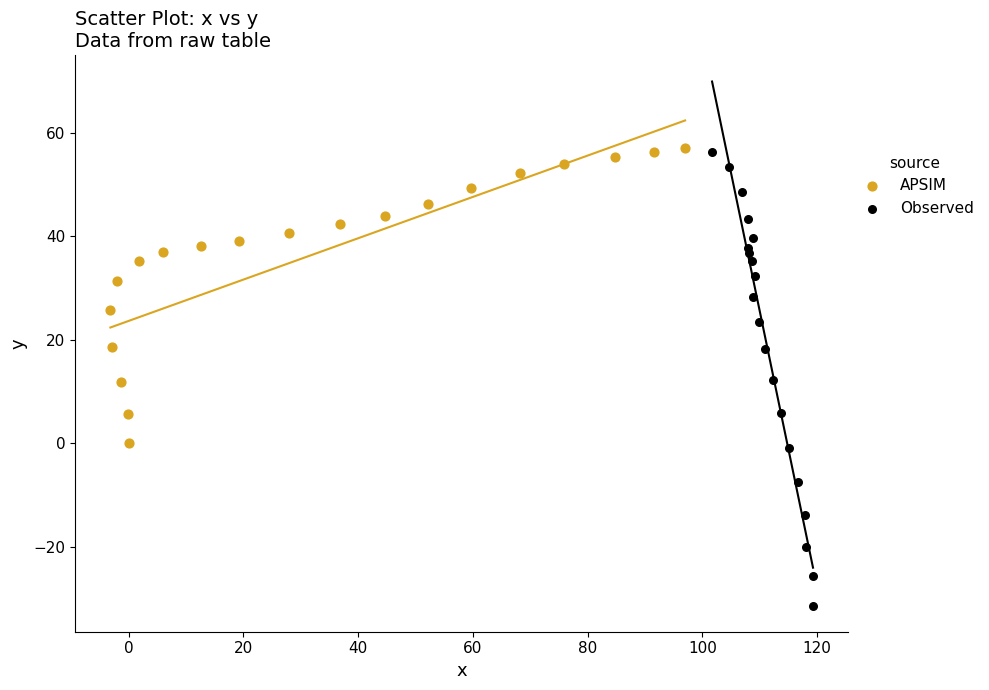

Which series reaches the minimum Y coordinate?

Observed